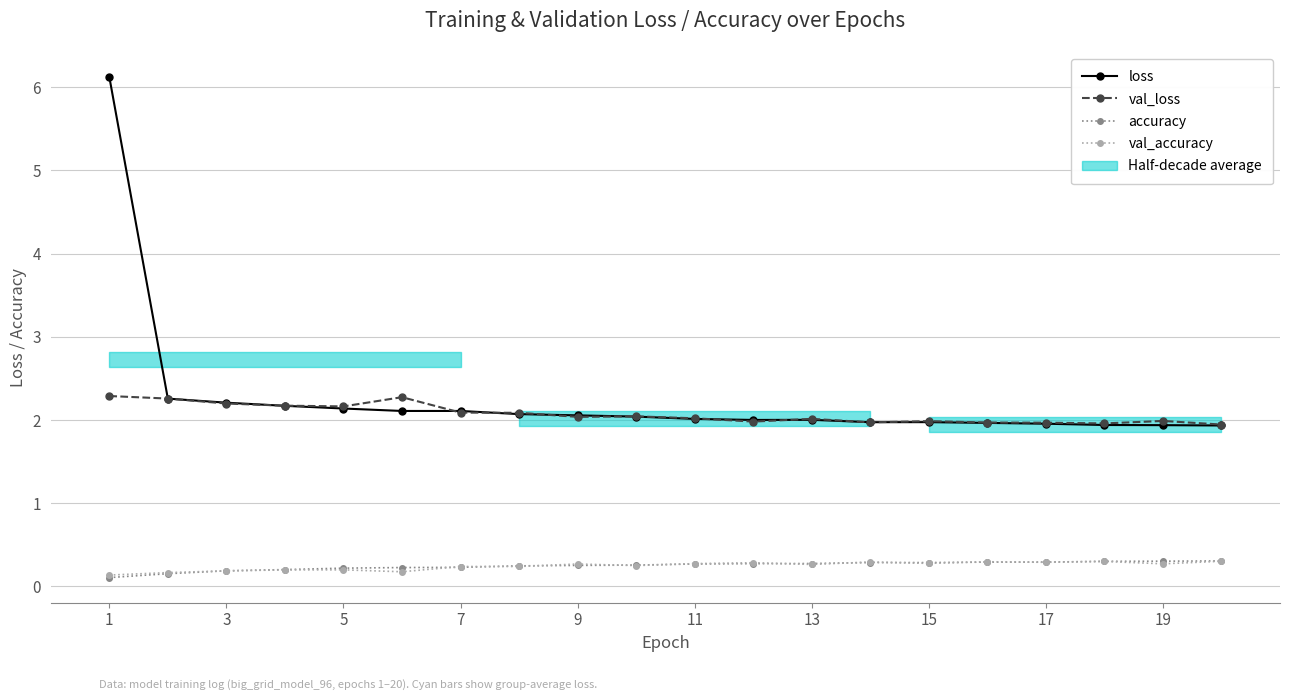

True or false: val_loss has more than 2 interior local peaks.

True